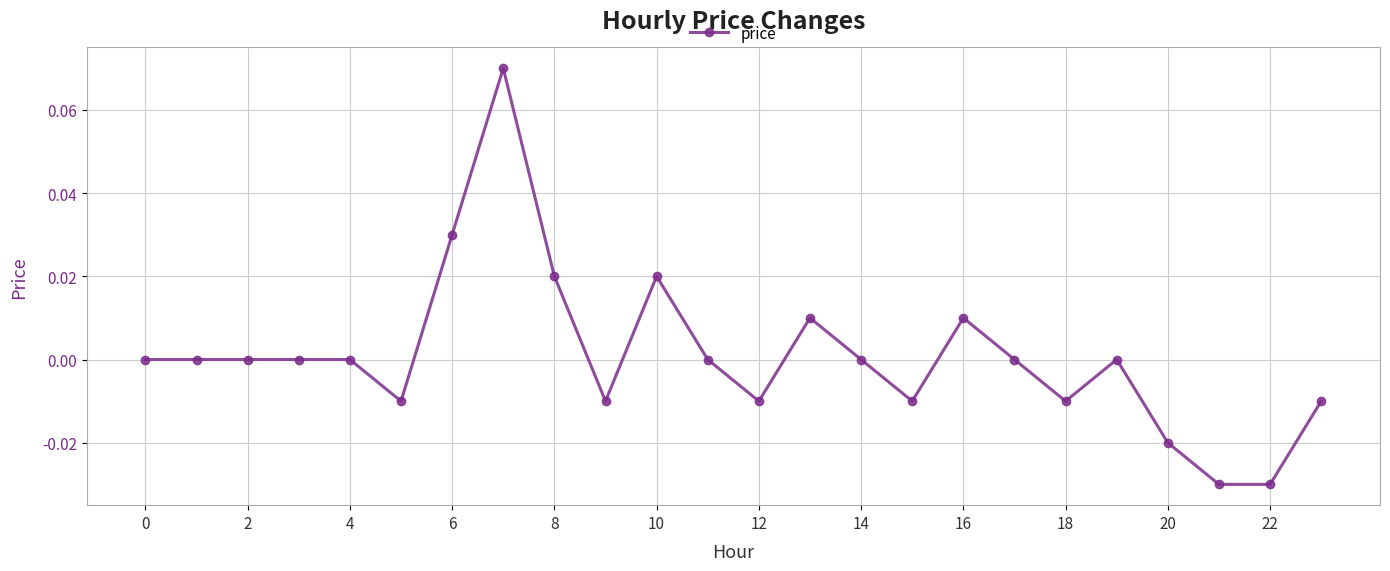

True or false: there are more than 0 points higher than both neighbors.

True